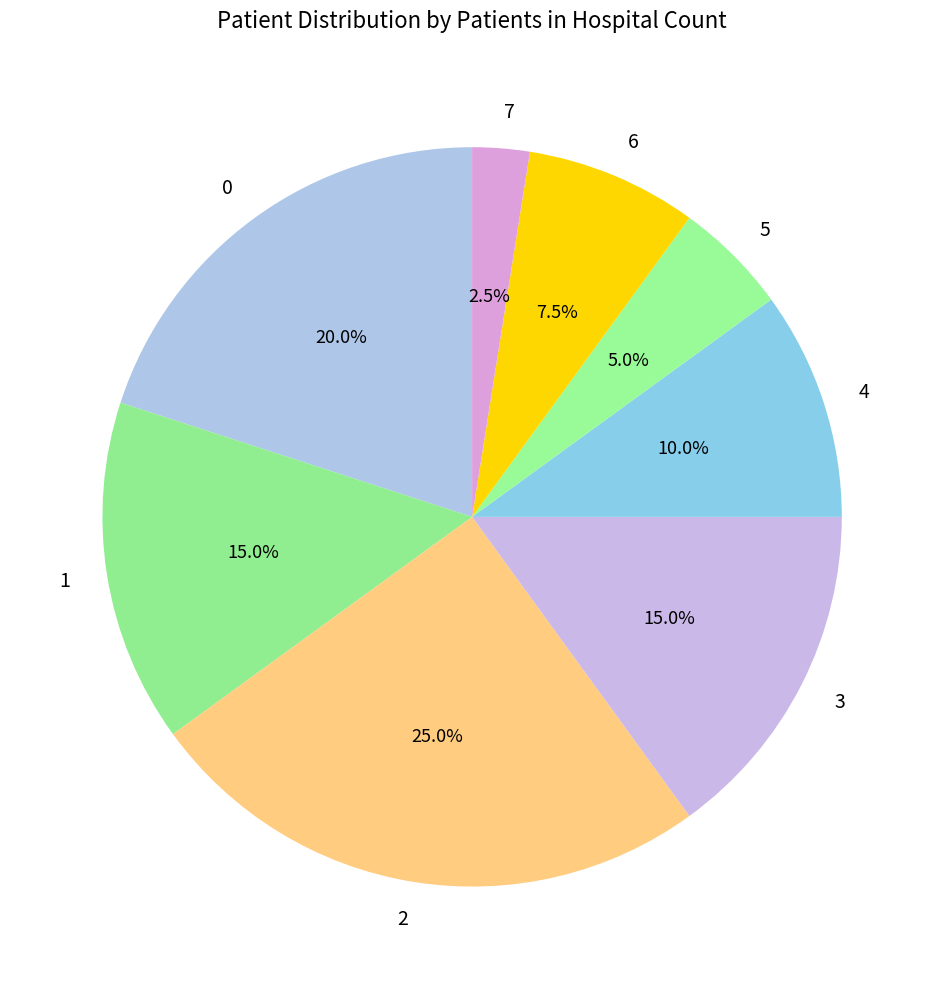

To the nearest percent, what is the average slice percentage?

12%